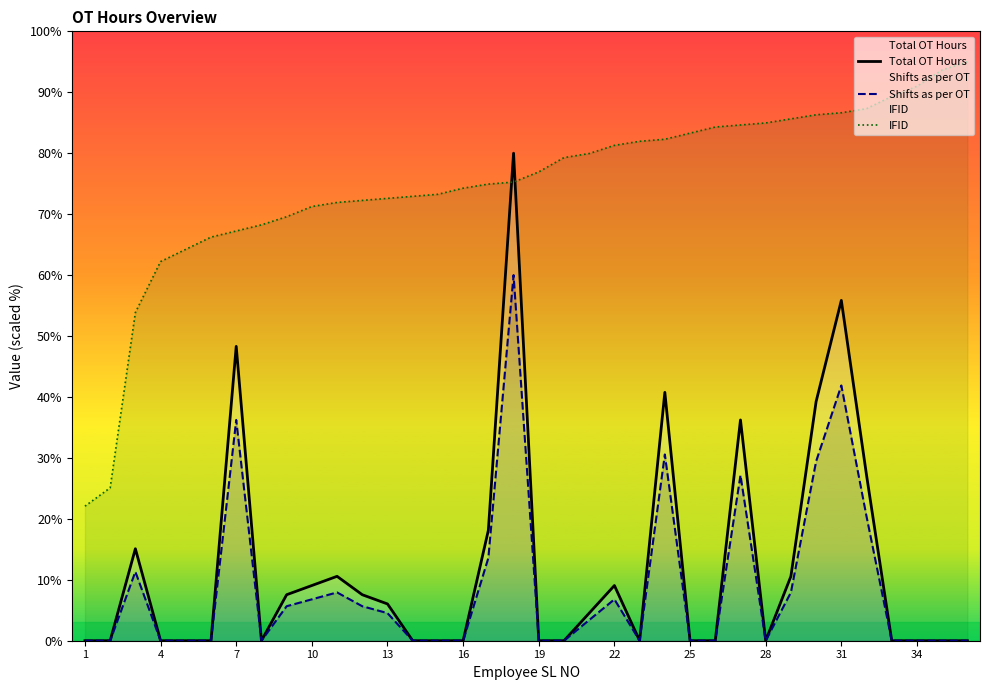

What is the total value across all series at 13?

64.2